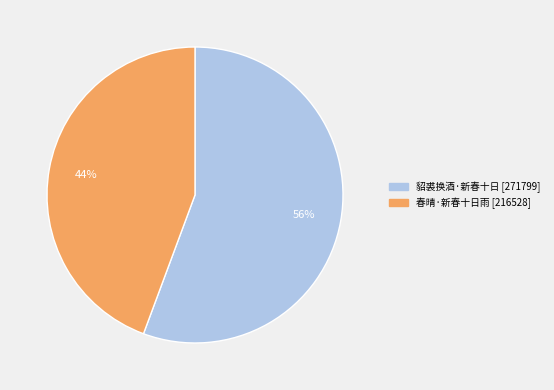

To the nearest percent, what is the average slice percentage?

50%